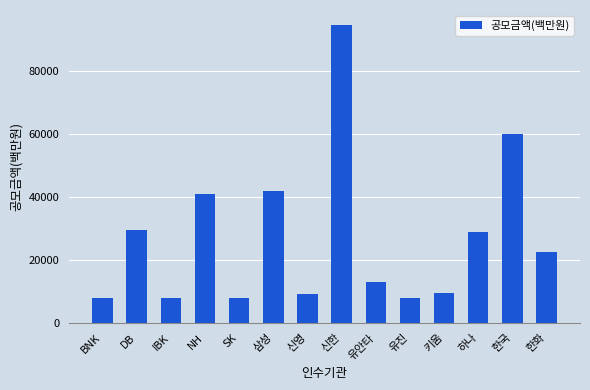

Reading right to left, what are all the values shown in this chart?

한화=22600	한국=60000	하나=28950	키움=9600	유진=8000	유안타=13000	신한=94750	신영=9150	삼성=42000	SK=8000	NH=41002	IBK=8000	DB=29502	BNK=8000